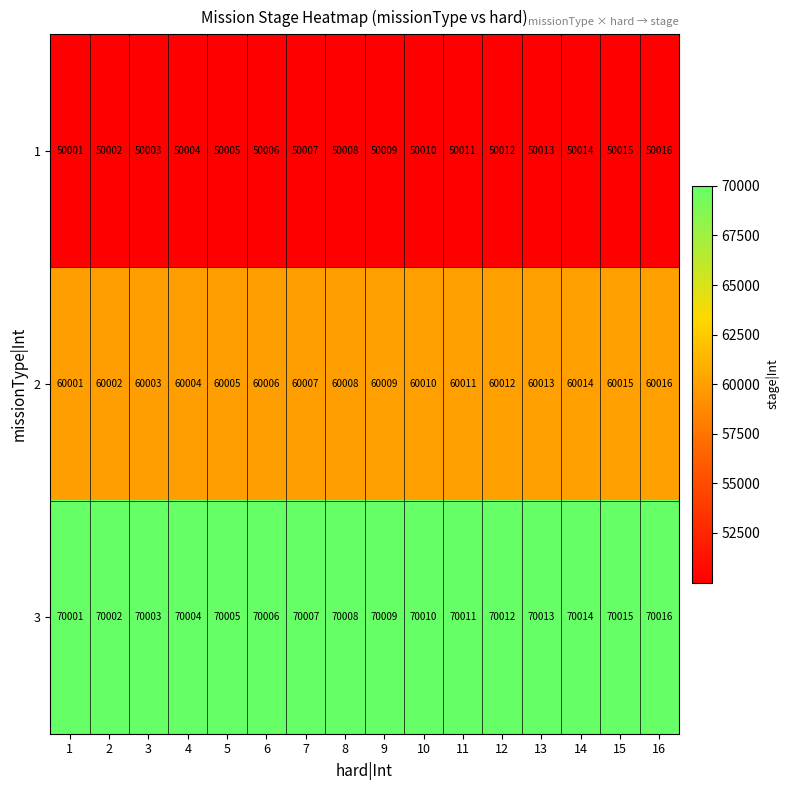

How many distinct data groups are displayed?

3